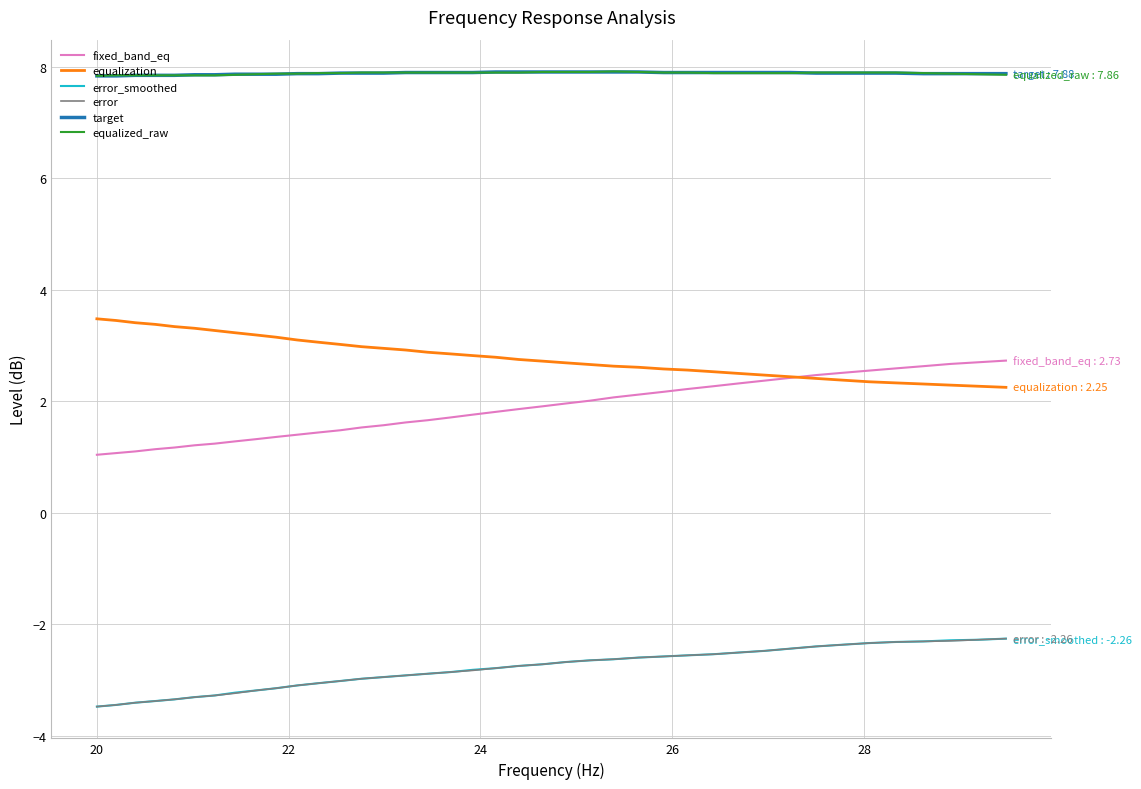

What is the maximum value for equalization?

3.5